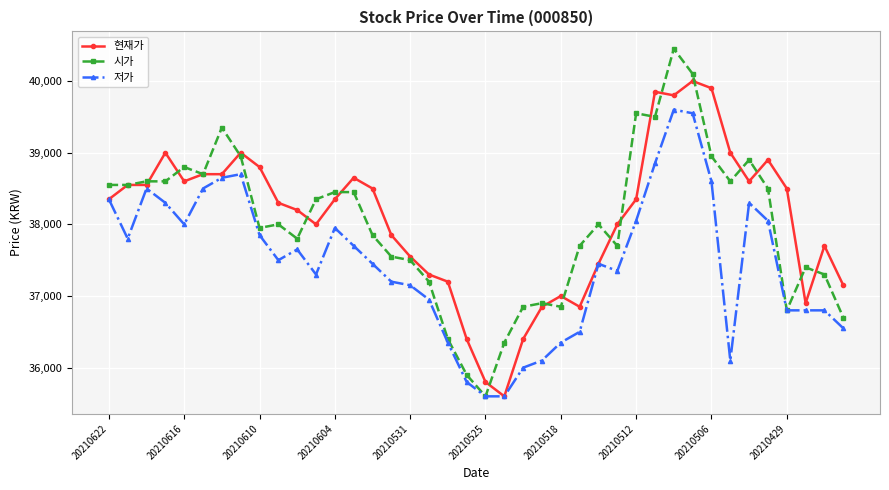

How many data points in 현재가 are less than 38350?

19